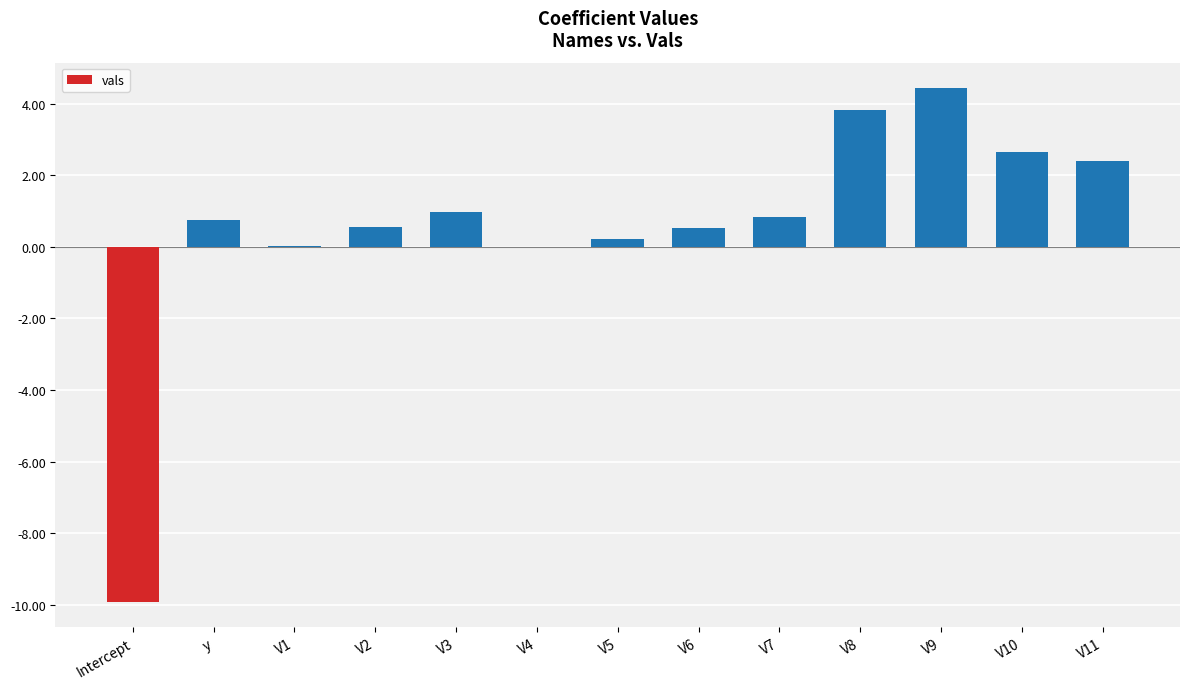

What is the approximate value at V9?

4.4